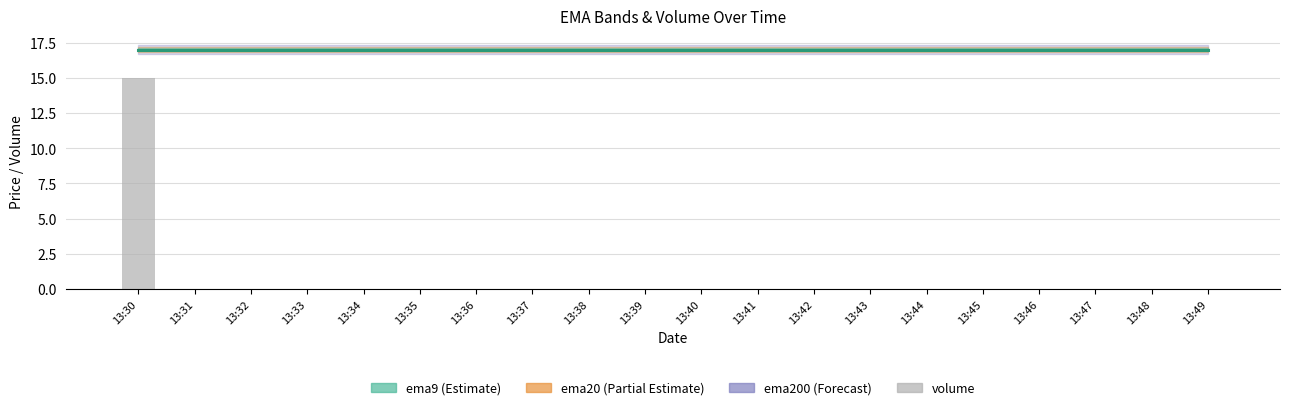

Reading left to right, list all the values displayed in this chart.

15	0	0	0	0	0	0	0	0	0	0	0	0	0	0	0	0	0	0	0